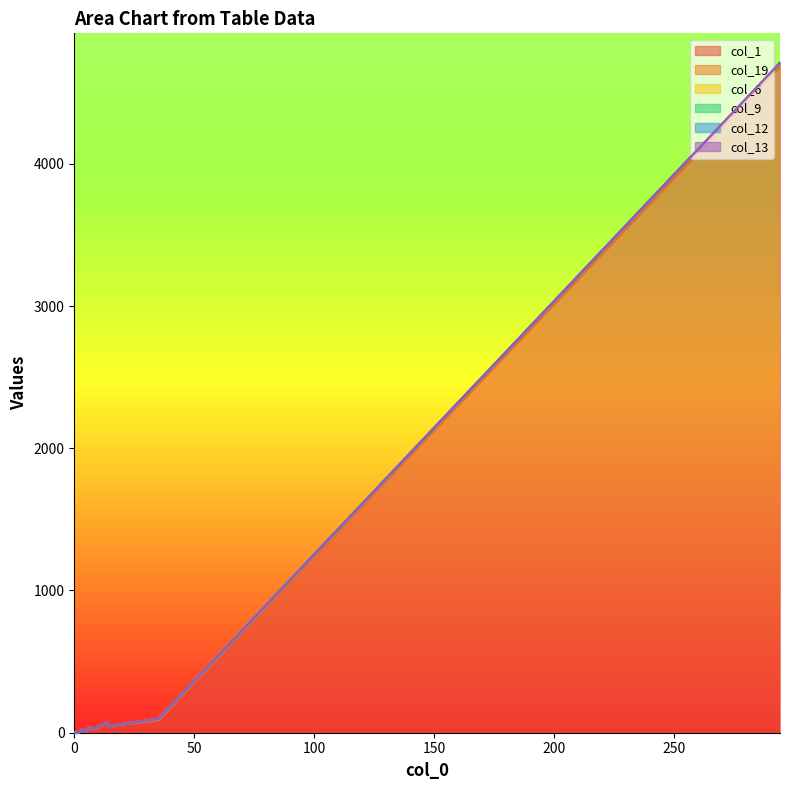

Which has a higher value, 1 or 1?

1